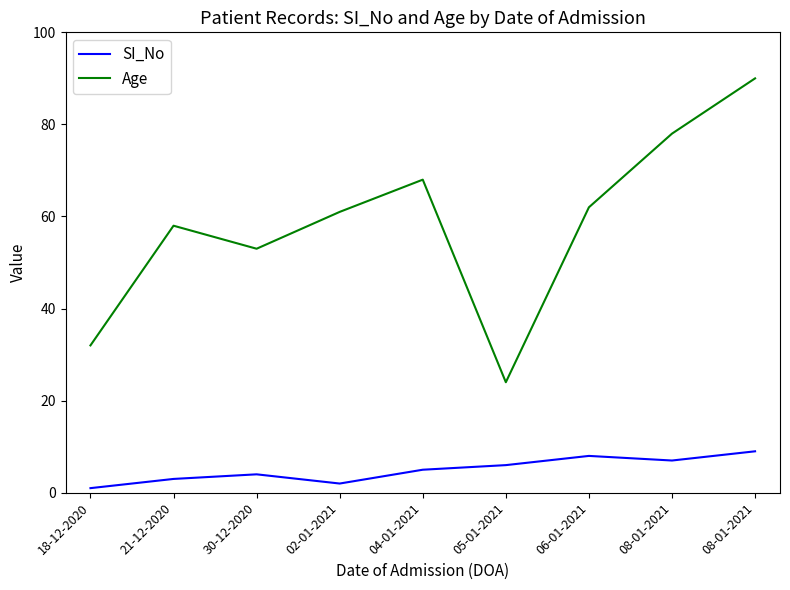

True or false: Age and SI_No intersect in this chart.

False